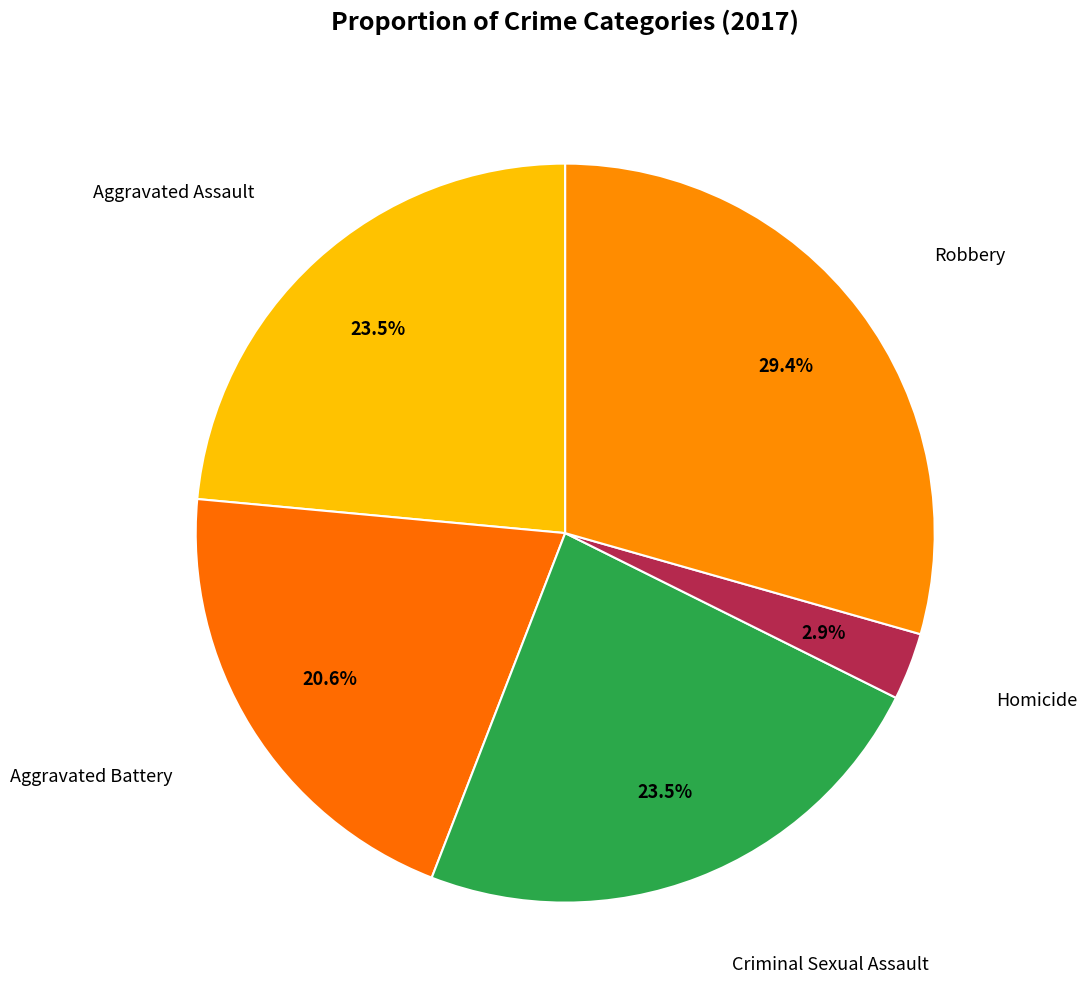

How many slices are in this pie chart?

5